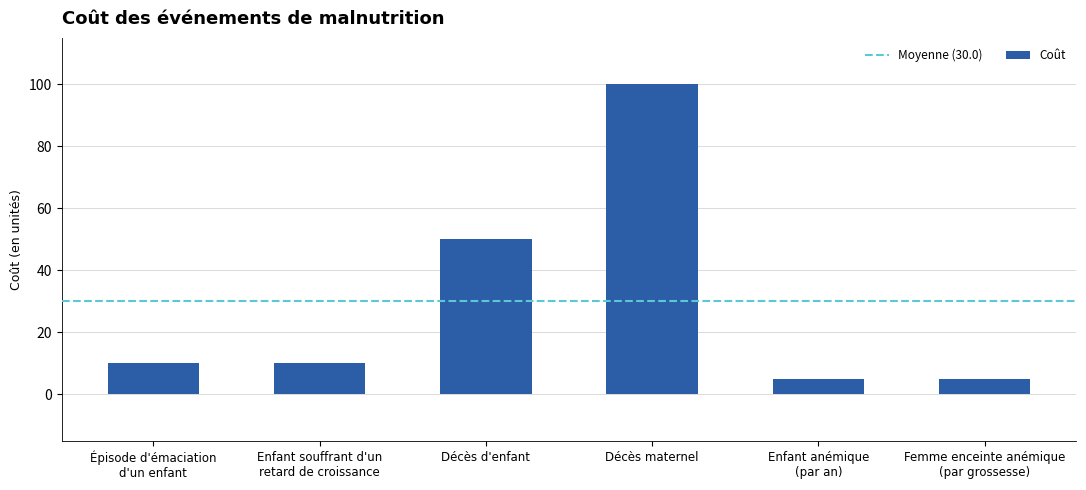

What is the difference between the values at Décès maternel and Enfant anémique
(par an)?

95